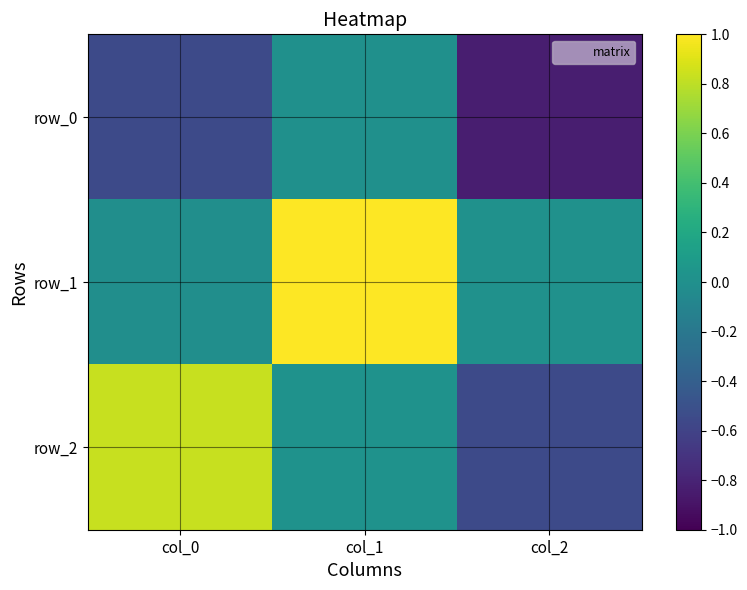

What is the smallest value displayed?

-0.8